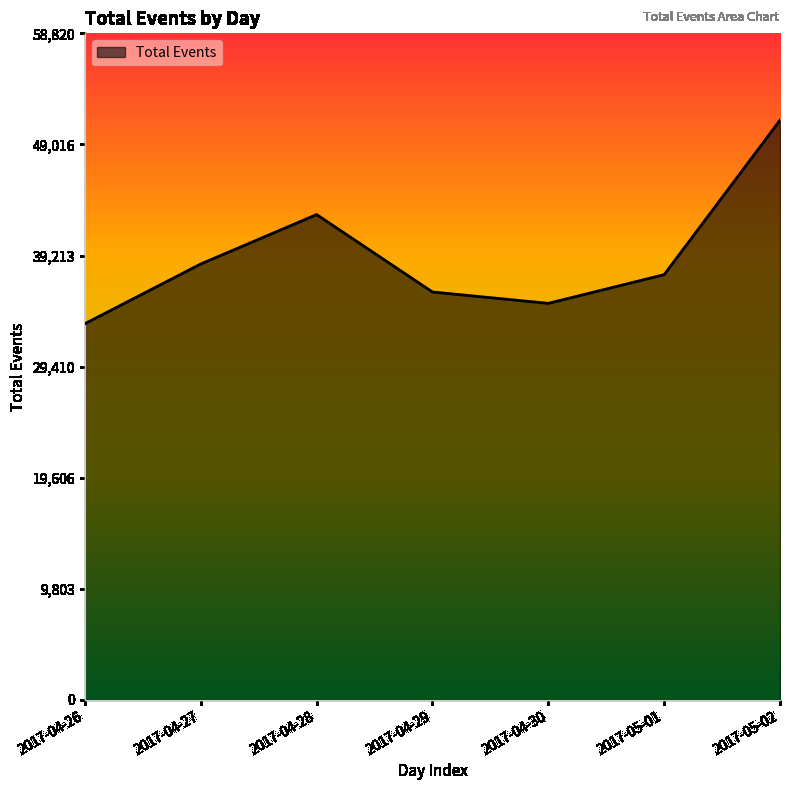

Between 2017-04-28 and 2017-04-30, which is larger?

2017-04-28